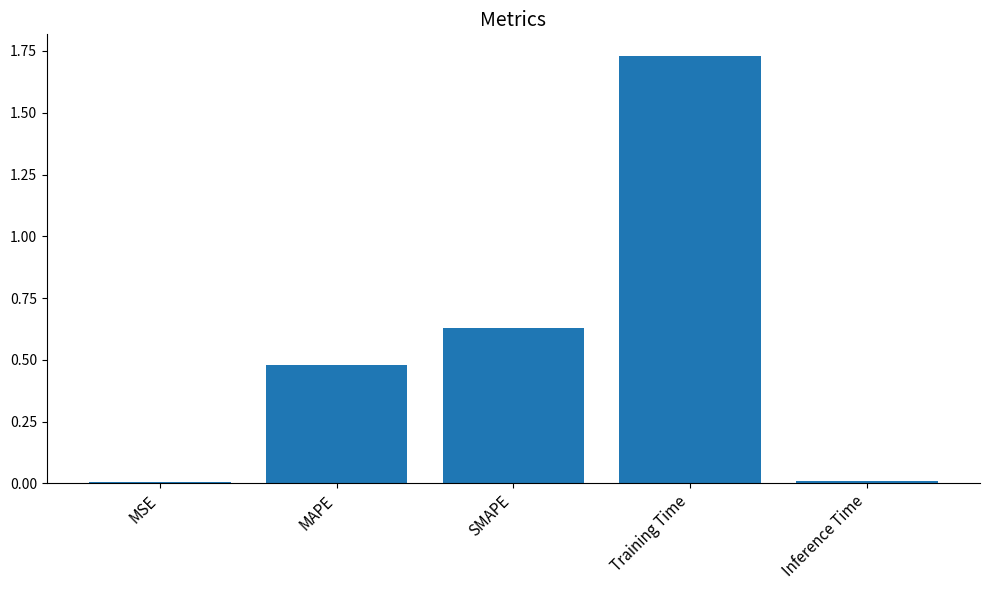

What is the change in value from SMAPE to Training Time?

+1.1